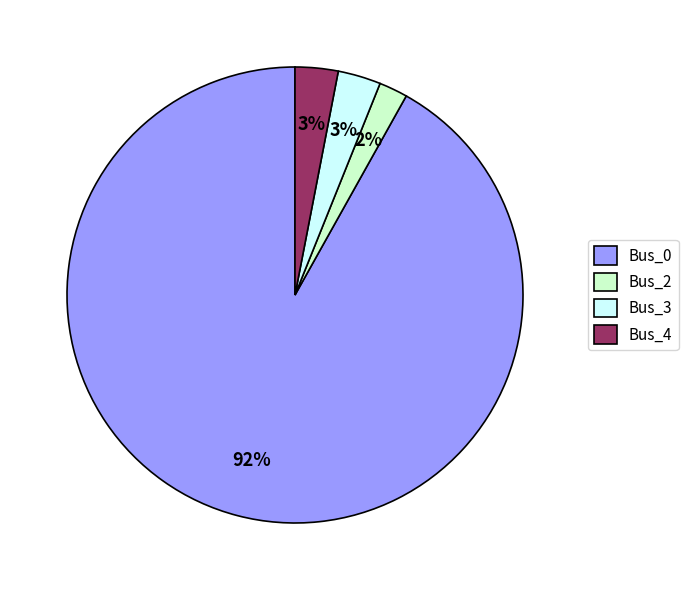

The Bus_0 slice represents 92% of the pie. True or false?

True